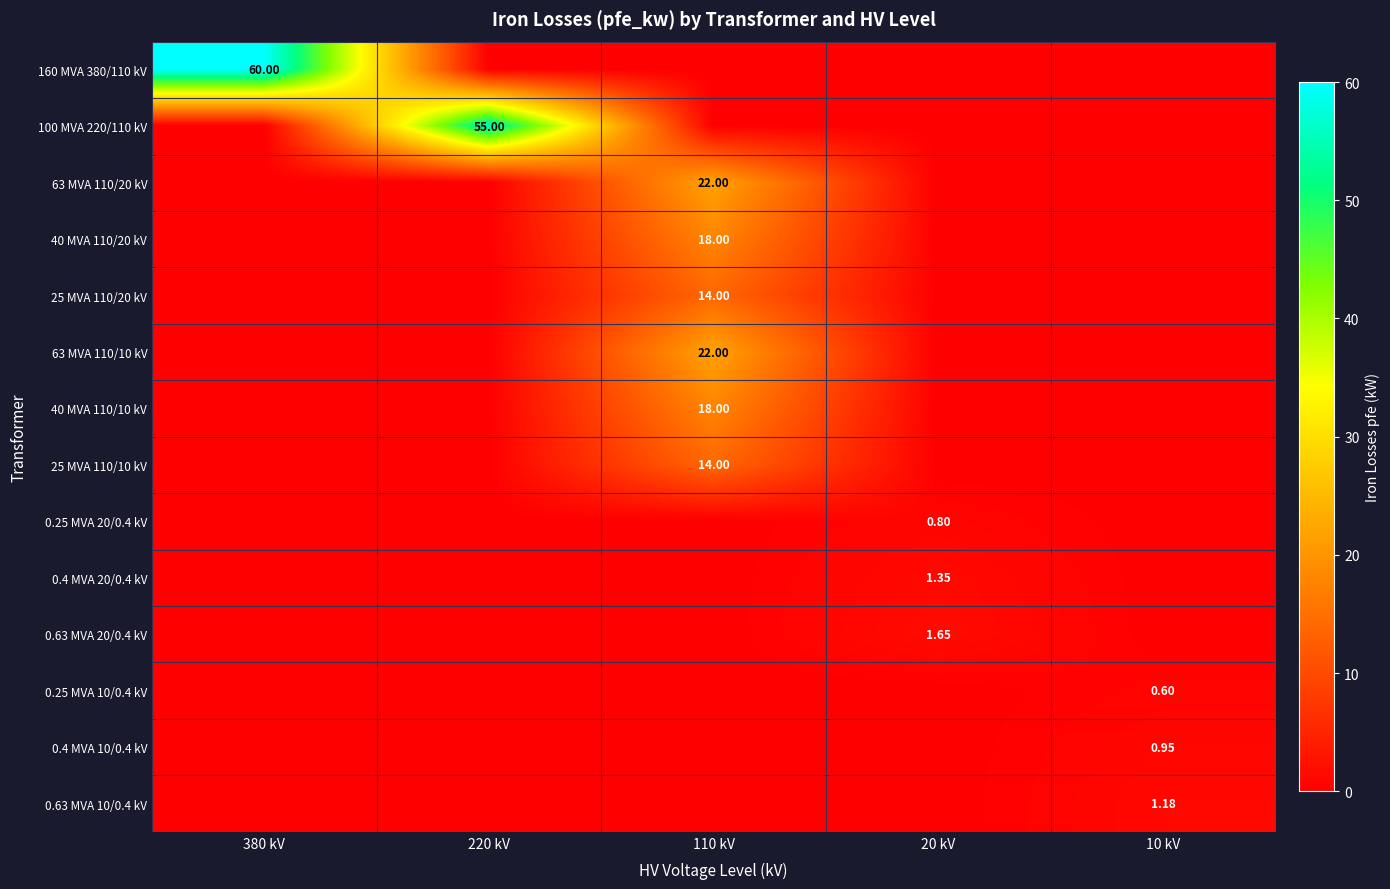

Which label corresponds to the smallest value in the chart?

220 kV